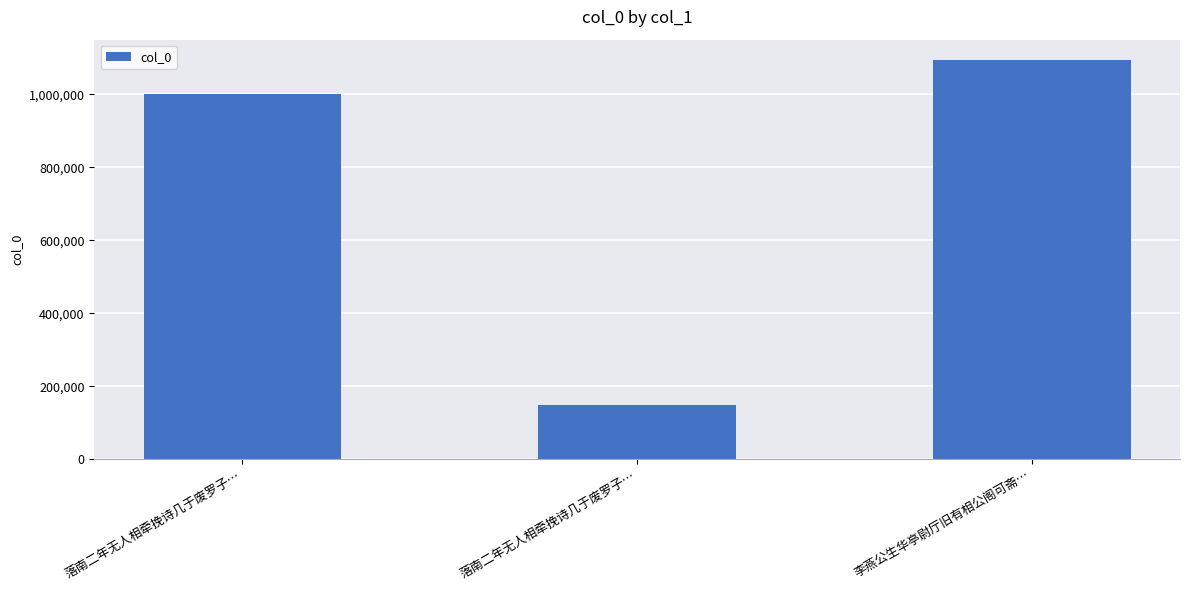

What is the change in value from 落南二年无人相牵挽诗几于废罗子… to 李燕公生华亭尉厅旧有相公阁可斋…?

+946832